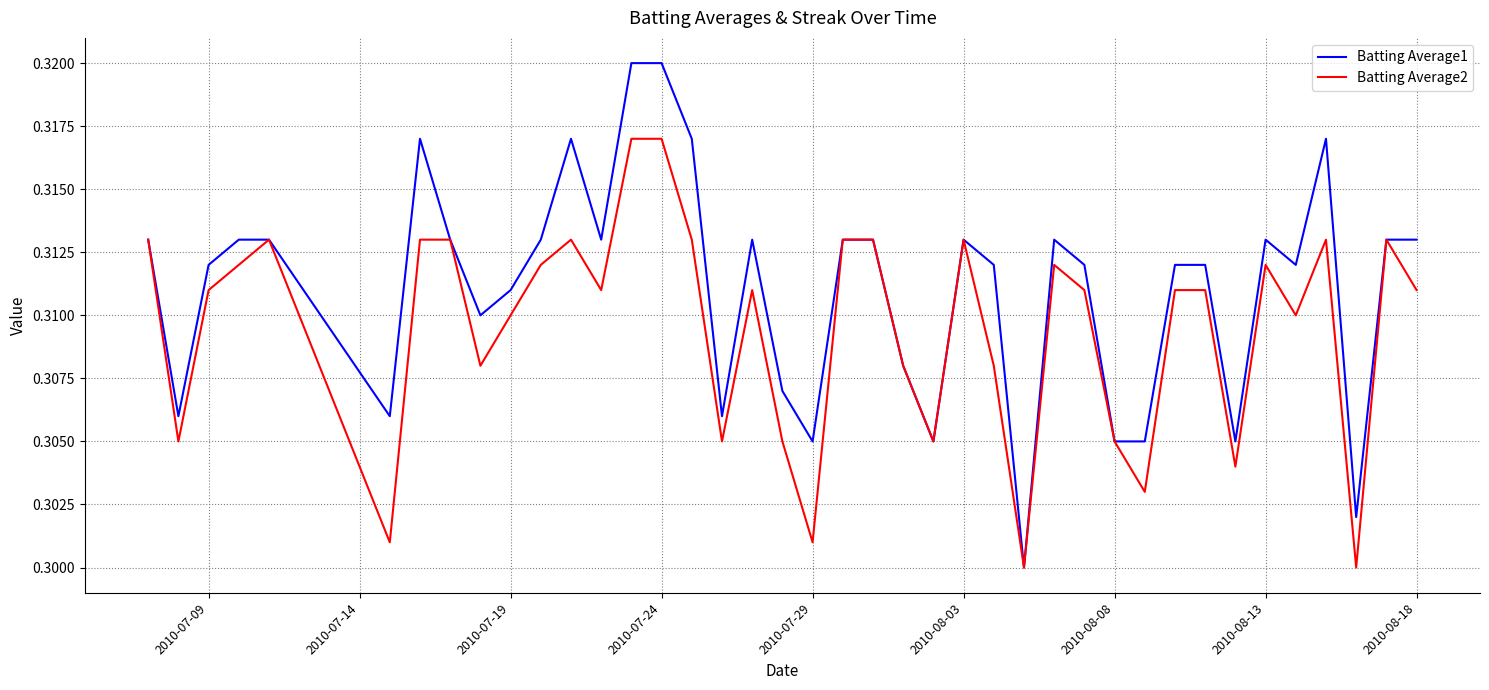

Which series has the widest spread of values?

Batting Average1